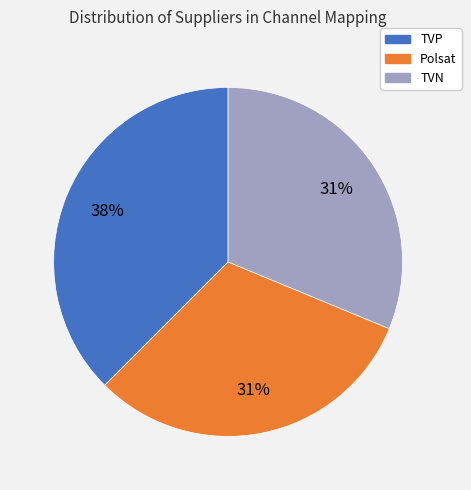

The Polsat slice represents 21% of the pie. True or false?

False